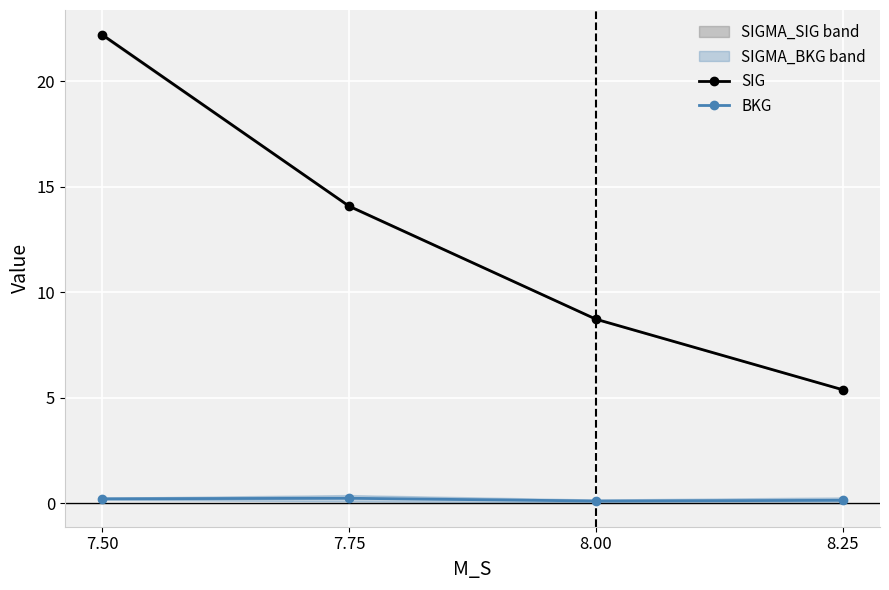

What is the maximum value shown in the chart?

22.2